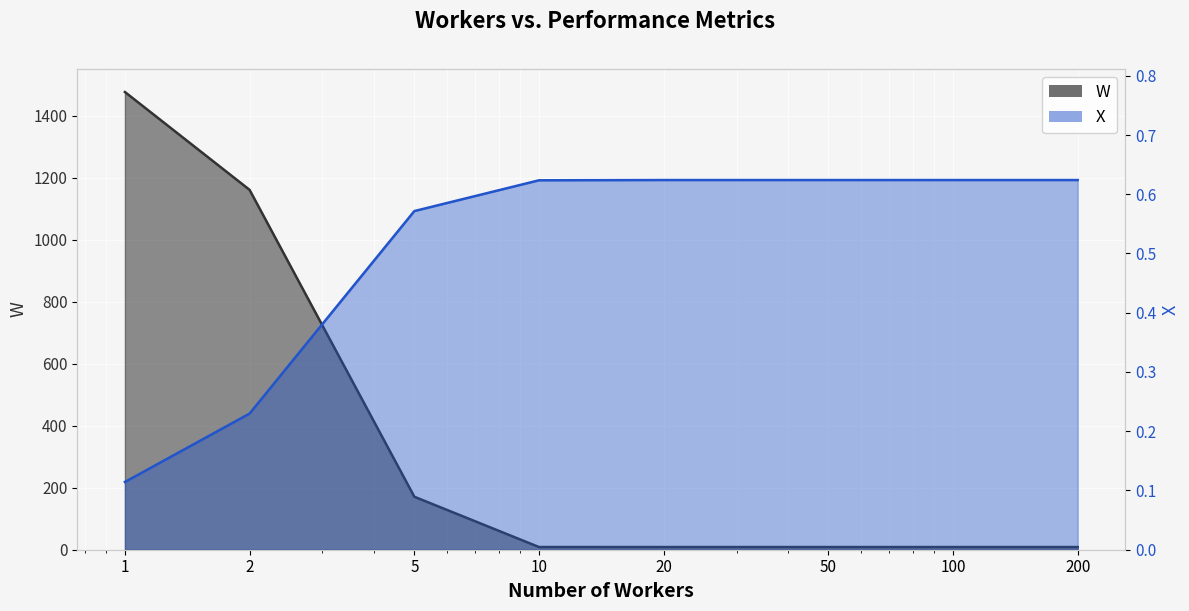

Reading left to right, transcribe all the data shown in this chart.

W: 1476.8	1161.2	170.9	8.7	8.6	8.6	8.6	8.6
X: 0.1	0.2	0.6	0.6	0.6	0.6	0.6	0.6